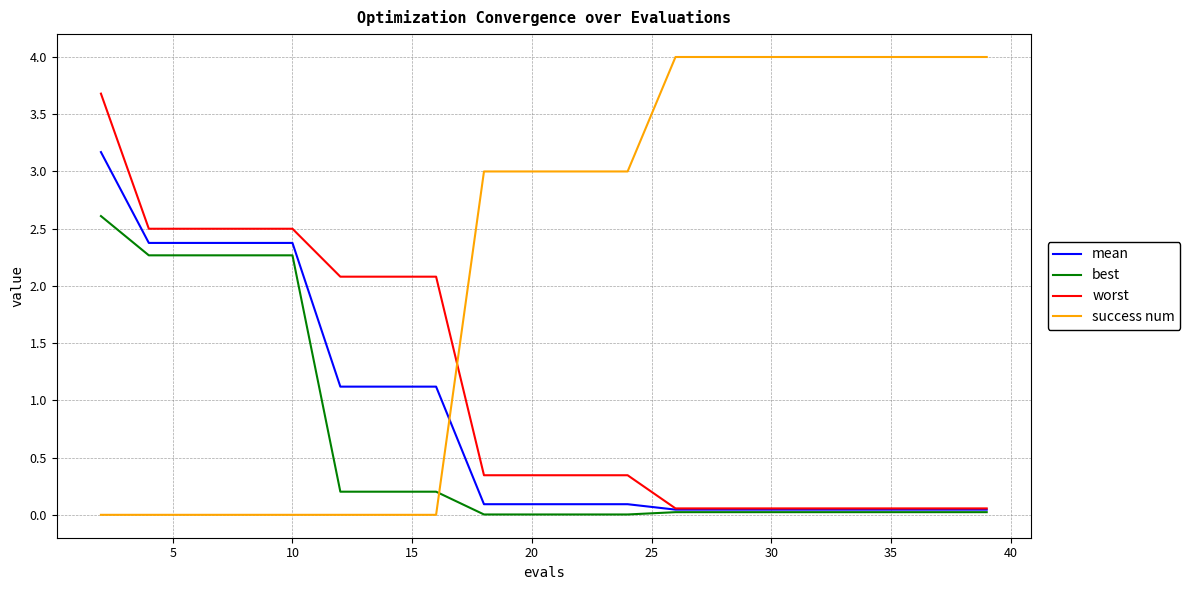

List the series in order of their peak value, highest first.

success num, worst, mean, best